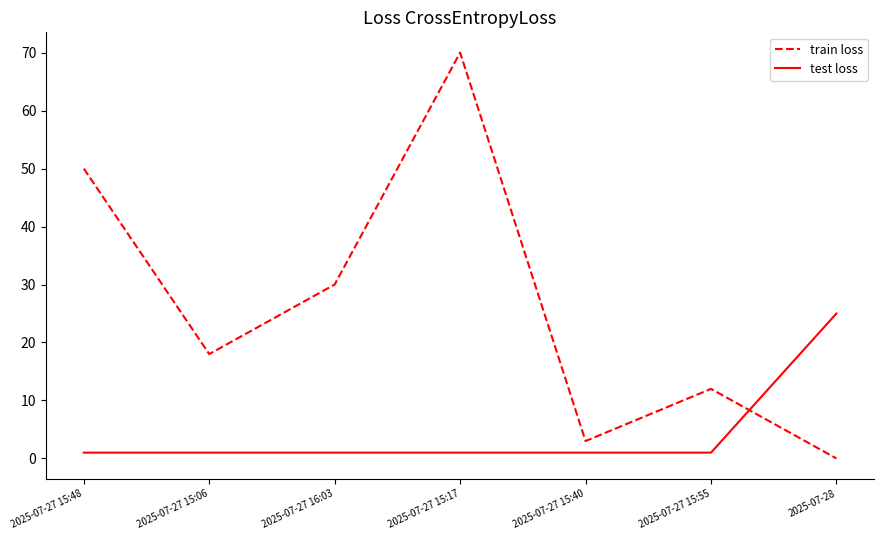

Which series has the widest spread of values?

train loss